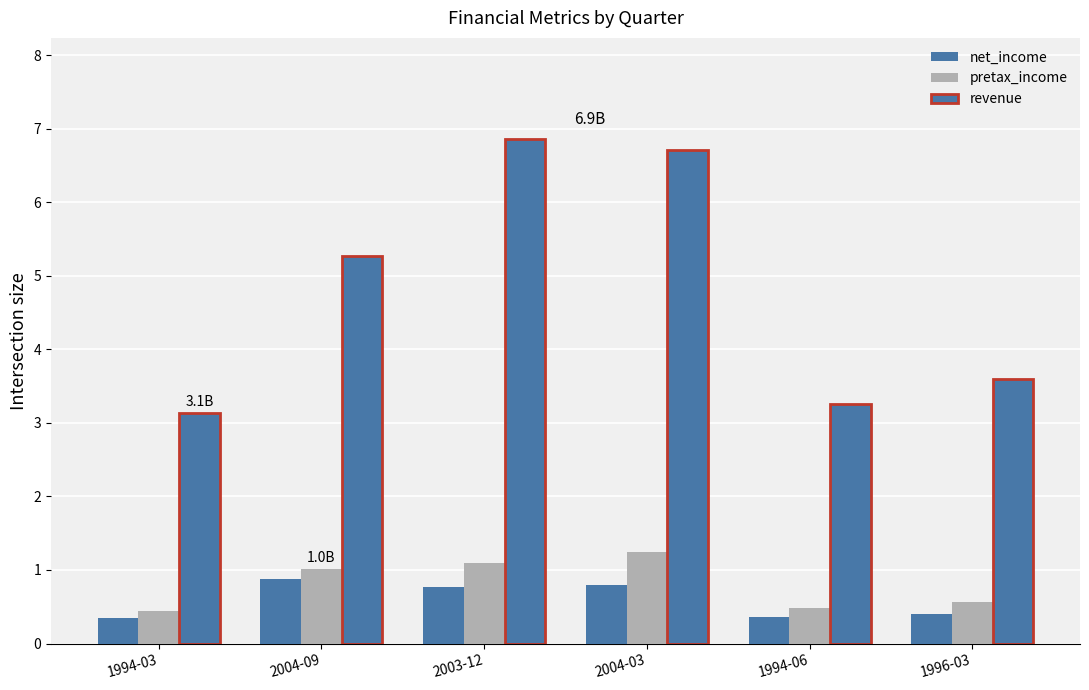

How many data points in pretax_income are less than 1?

3